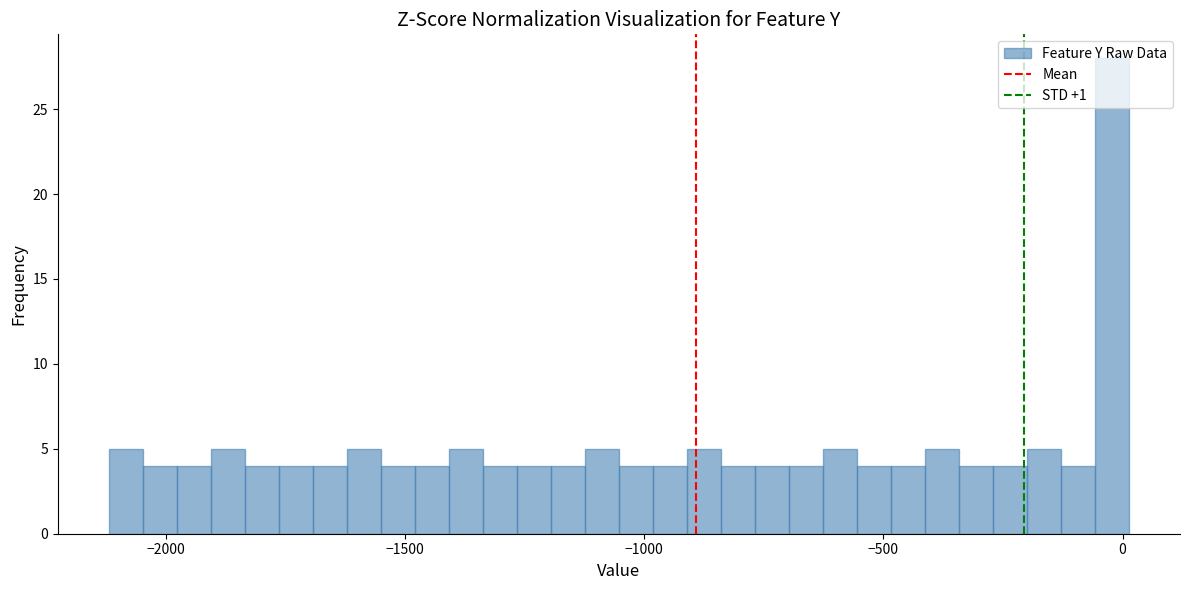

Around what value on the x-axis is the tallest bar? Give the approximate position of its centre, as read against the axis.

0